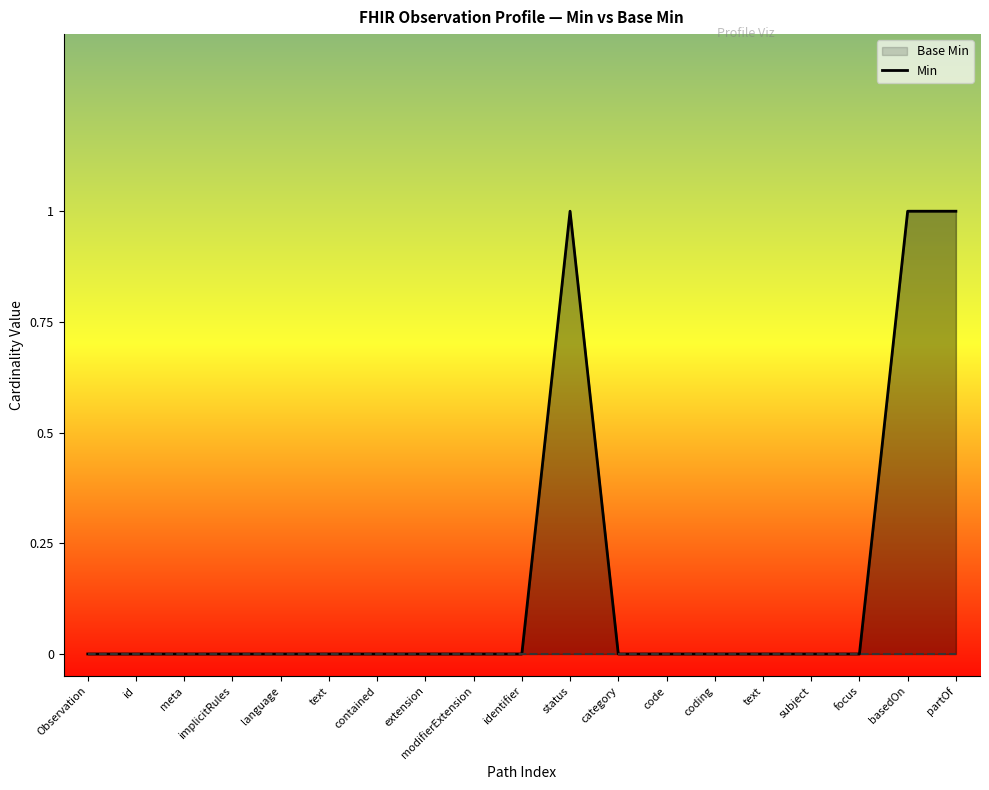

Does the chart display data point markers on the line(s)?

No